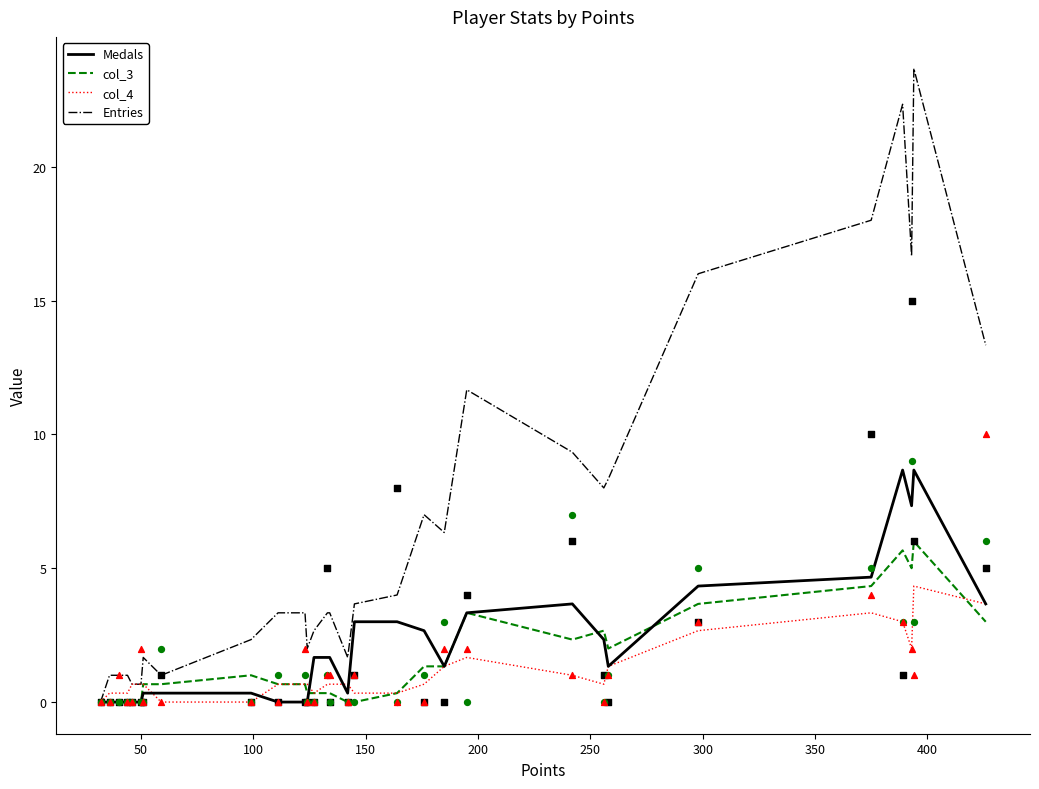

Which series reaches the minimum Y coordinate?

Medals